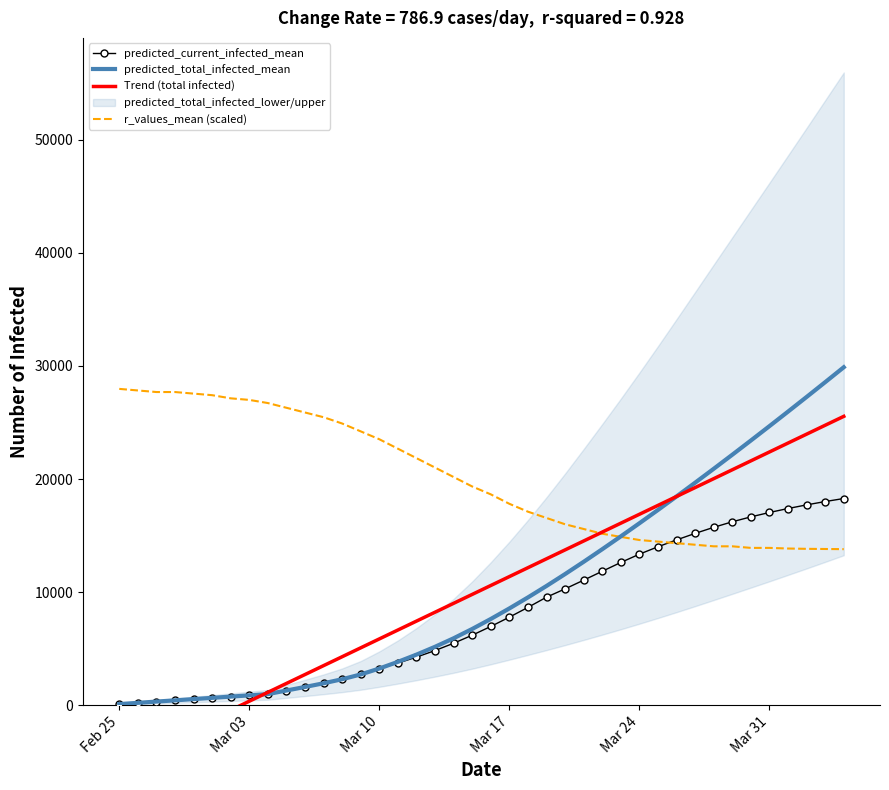

What is the highest value of the predicted_current_infected_mean series?

18282.0